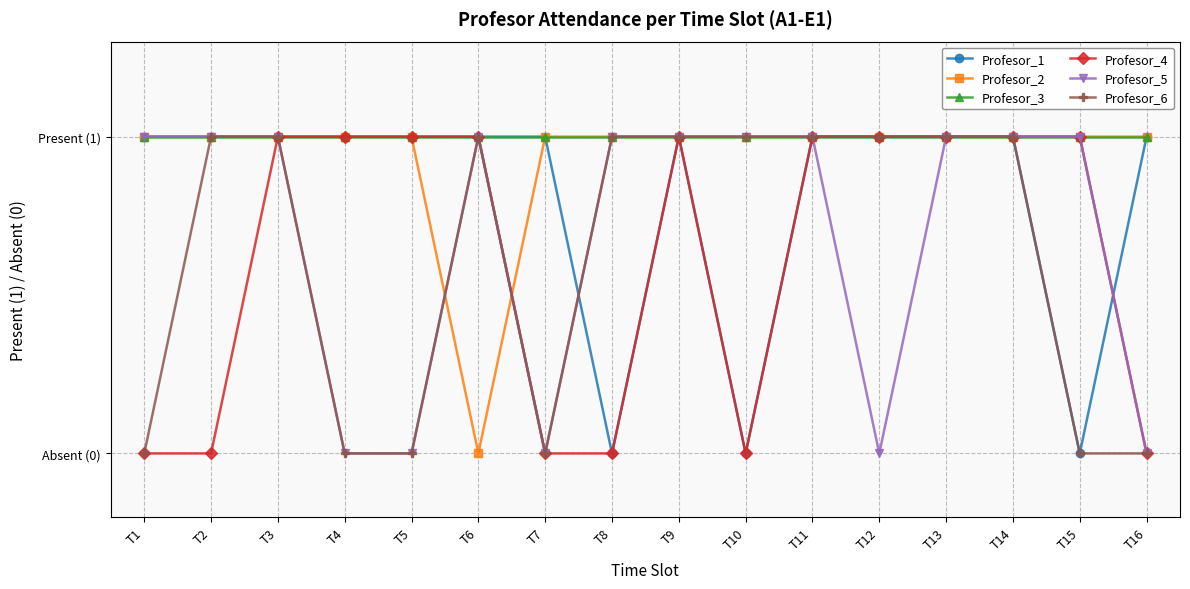

Which category has the lowest value in the Profesor_5 series?

T4